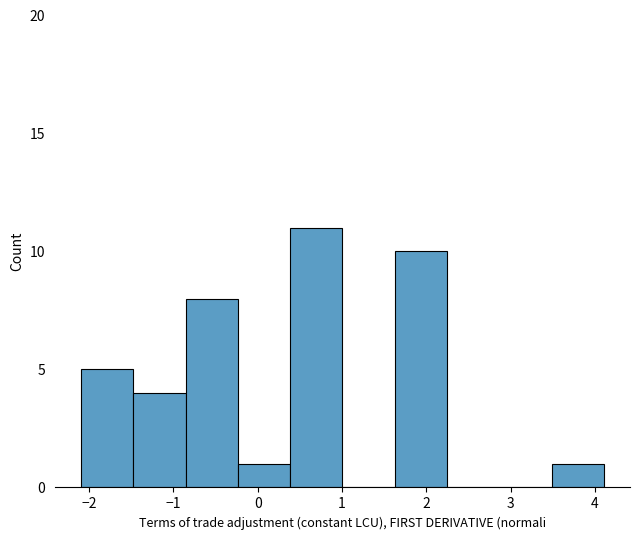

Reading left to right, transcribe this chart: for each bar, give the range it covers on the x-axis and its height. Neither the bar edges nor the heights are printed on the chart, so give them approximately, as read against the axes.

-2.1 to -1.5: 5
-1.5 to -0.9: 4
-0.9 to -0.2: 8
-0.2 to 0.4: 1
0.4 to 1.0: 11
1.0 to 1.6: 0
1.6 to 2.2: 10
2.2 to 2.9: 0
2.9 to 3.5: 0
3.5 to 4.1: 1